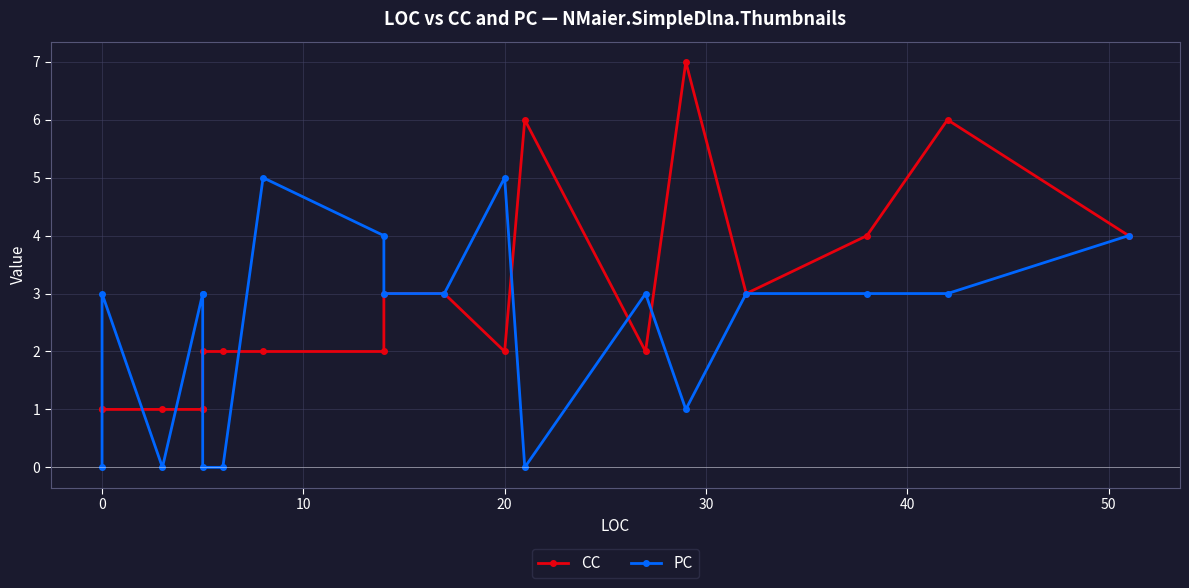

Reading left to right, transcribe all the data shown in this chart.

CC: 1	1	1	1	1	2	2	2	2	3	3	2	6	2	7	3	4	6	4
PC: 0	3	0	3	3	0	0	5	4	3	3	5	0	3	1	3	3	3	4